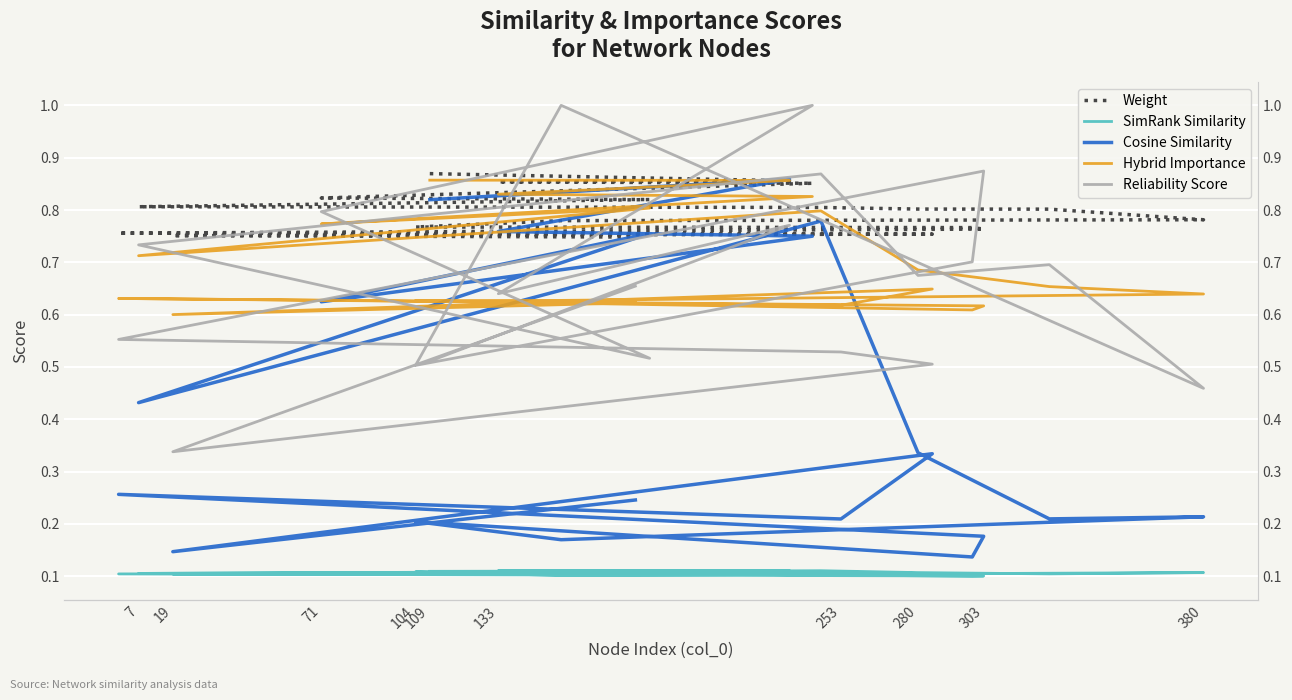

At which label does Cosine Similarity reach its peak?

133